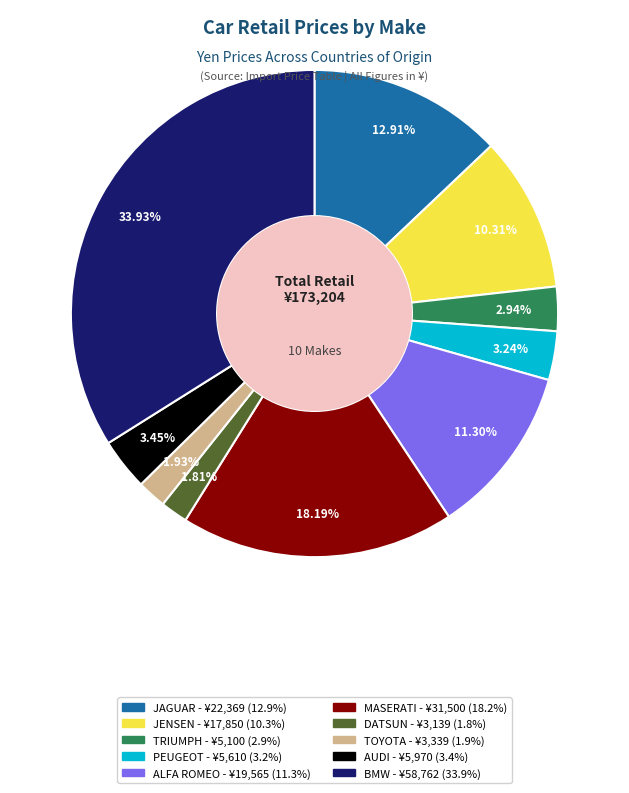

Is ALFA ROMEO the majority of the pie?

No